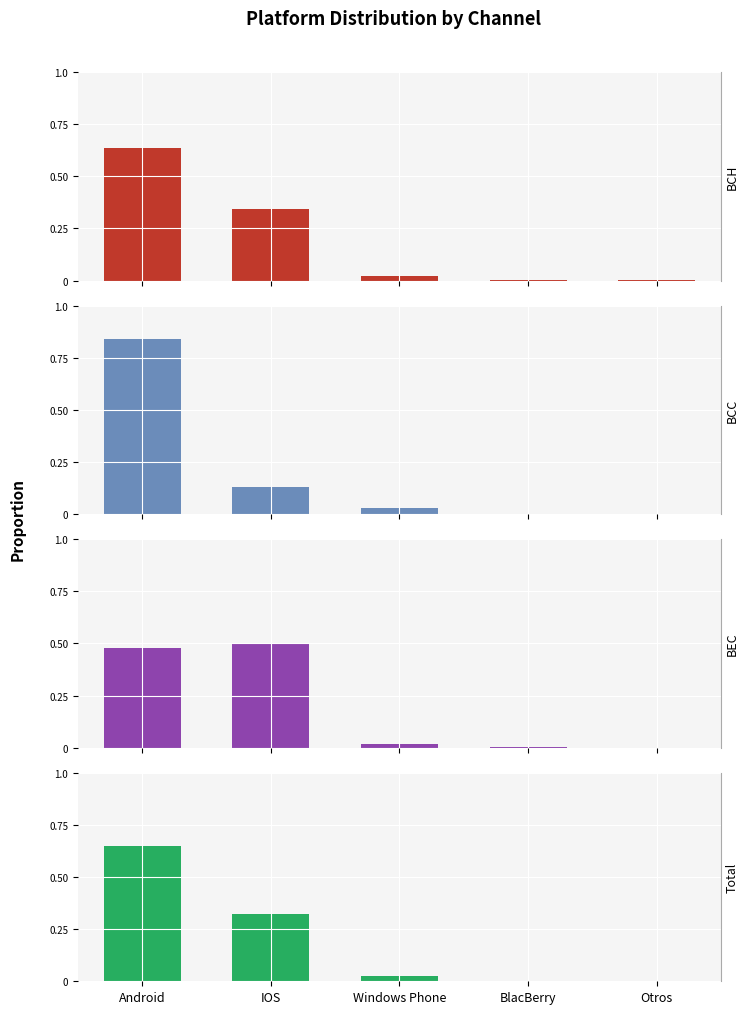

What position from the left is Android?

1